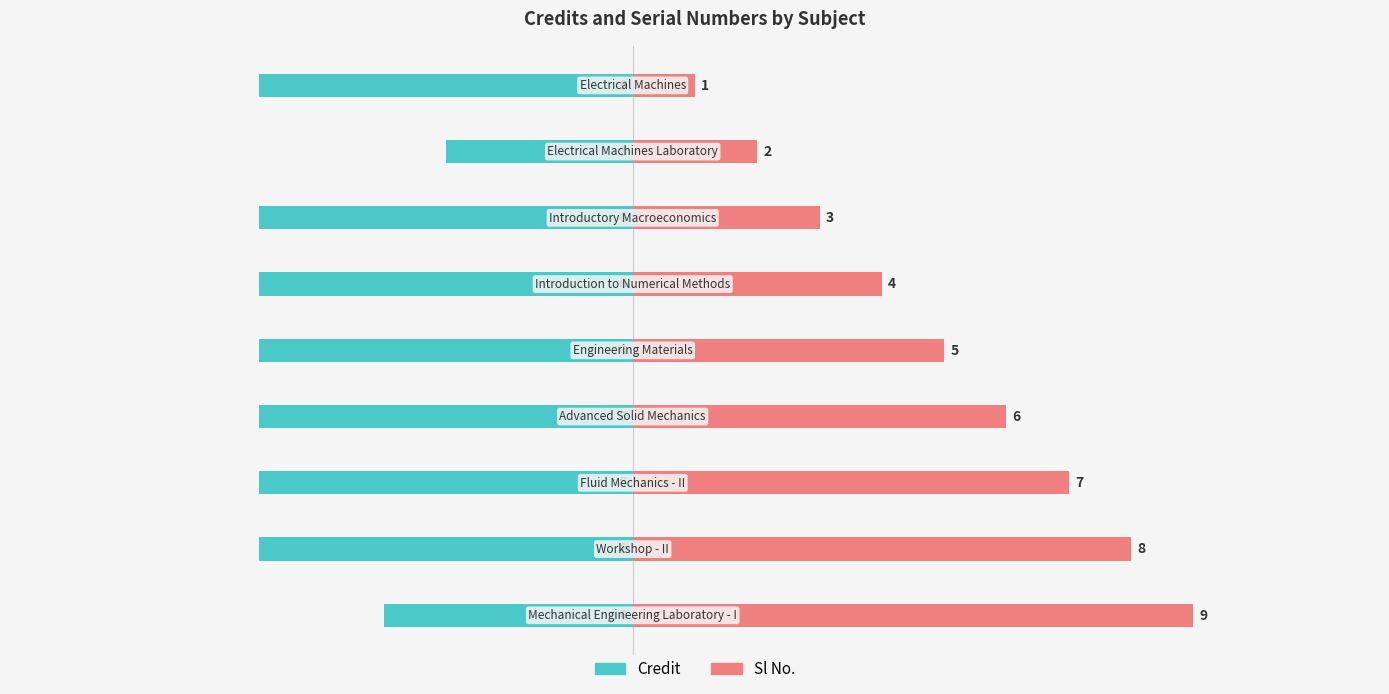

Rank the series at 3 from lowest to highest value.

Credit, Sl No.